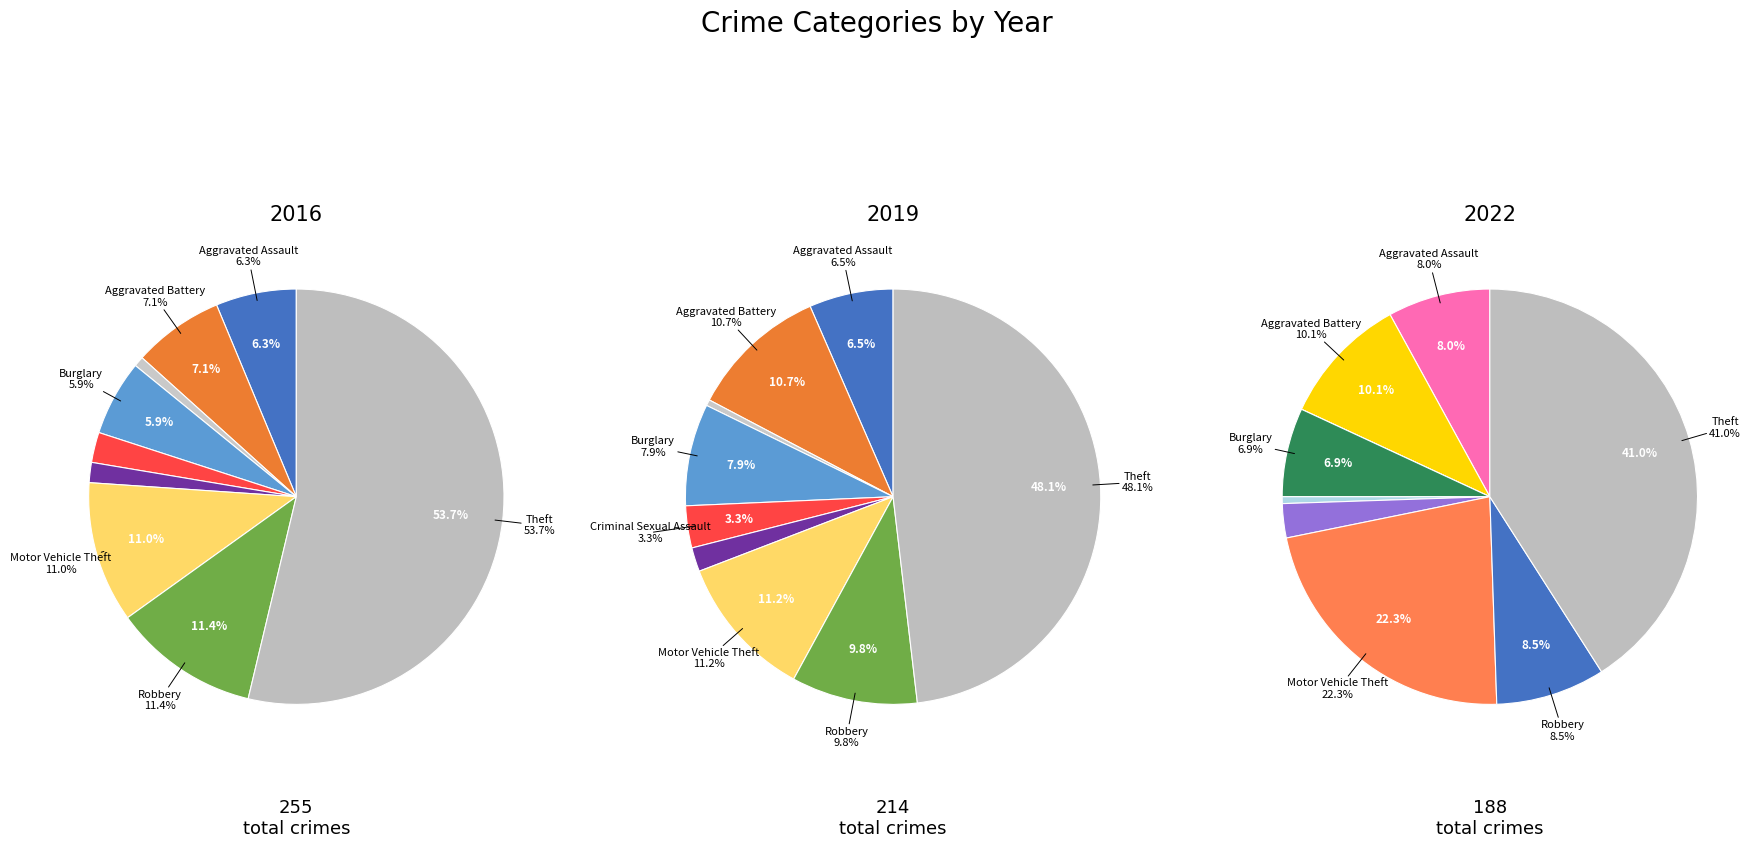

Count the number of slices in the pie.

9